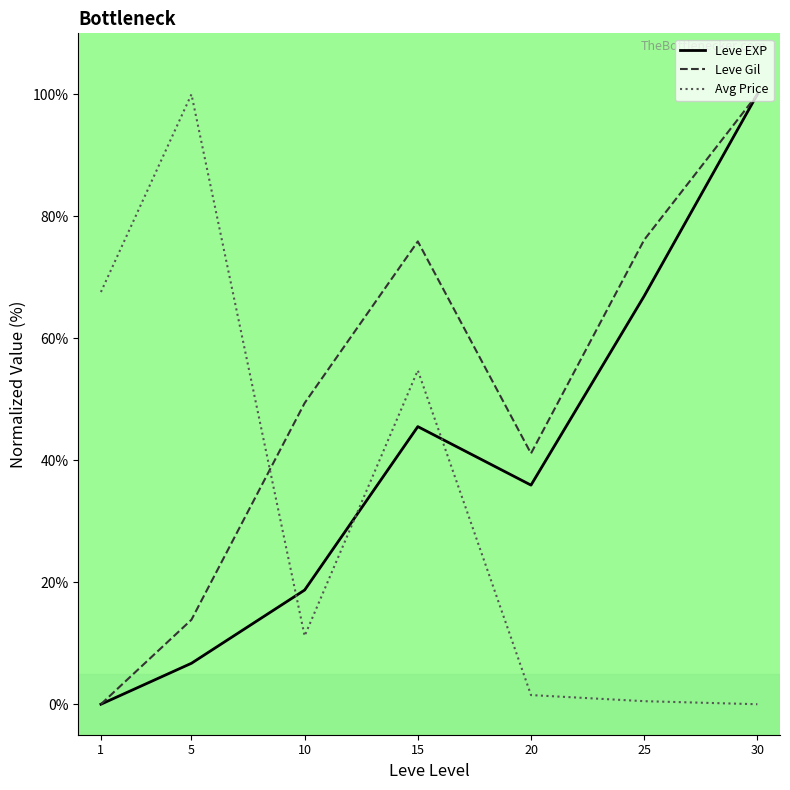

What is the sum of the Avg Price values at 20 and 5?

101.5